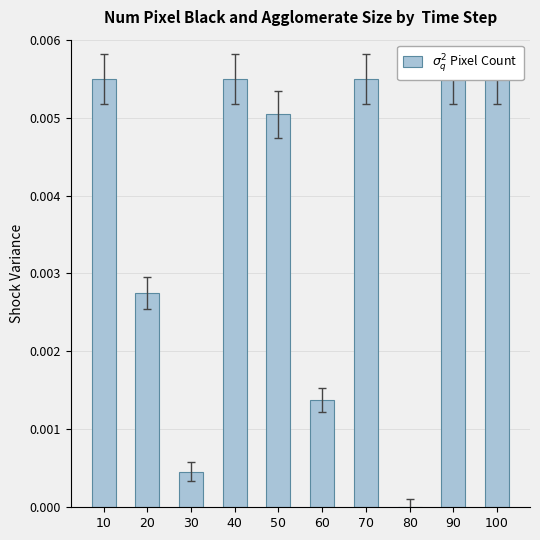

True or false: the data shows 0.0 at 50.

True